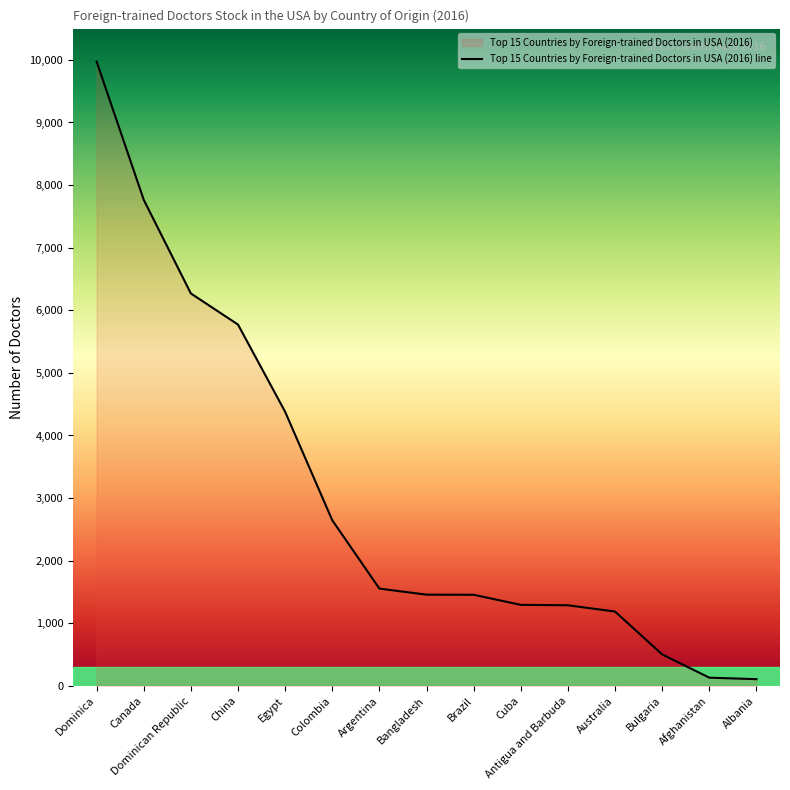

Approximately how many times larger is the value at Egypt compared to Bulgaria?

8.7